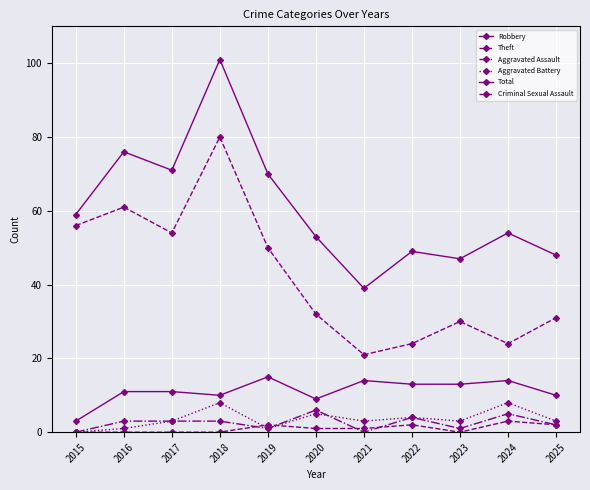

What is the value of the Aggravated Battery point at the 10th from the left?

8